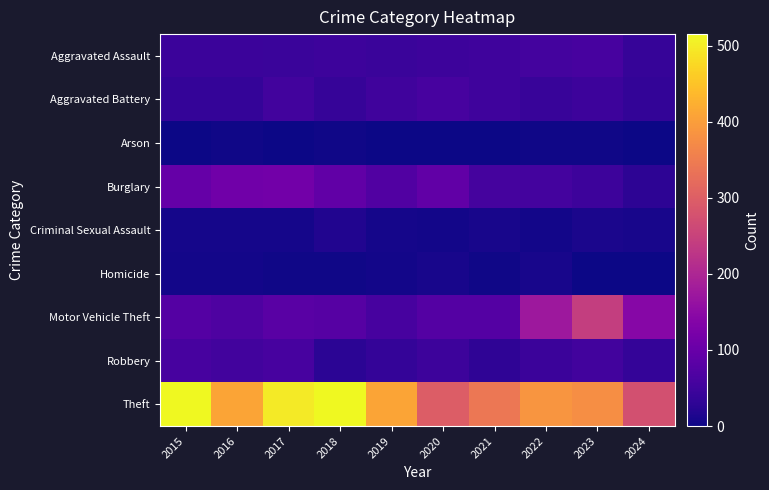

At which category does the chart reach its peak across all series?

2015